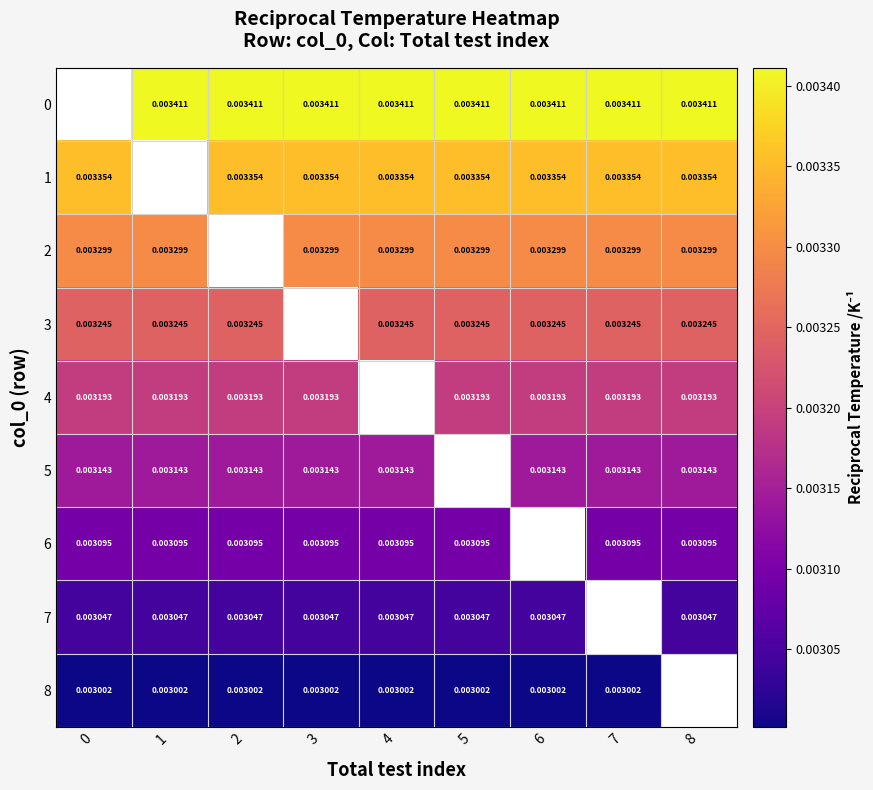

Is the value of 6 at 0 greater than the value of 1 at 7?

No